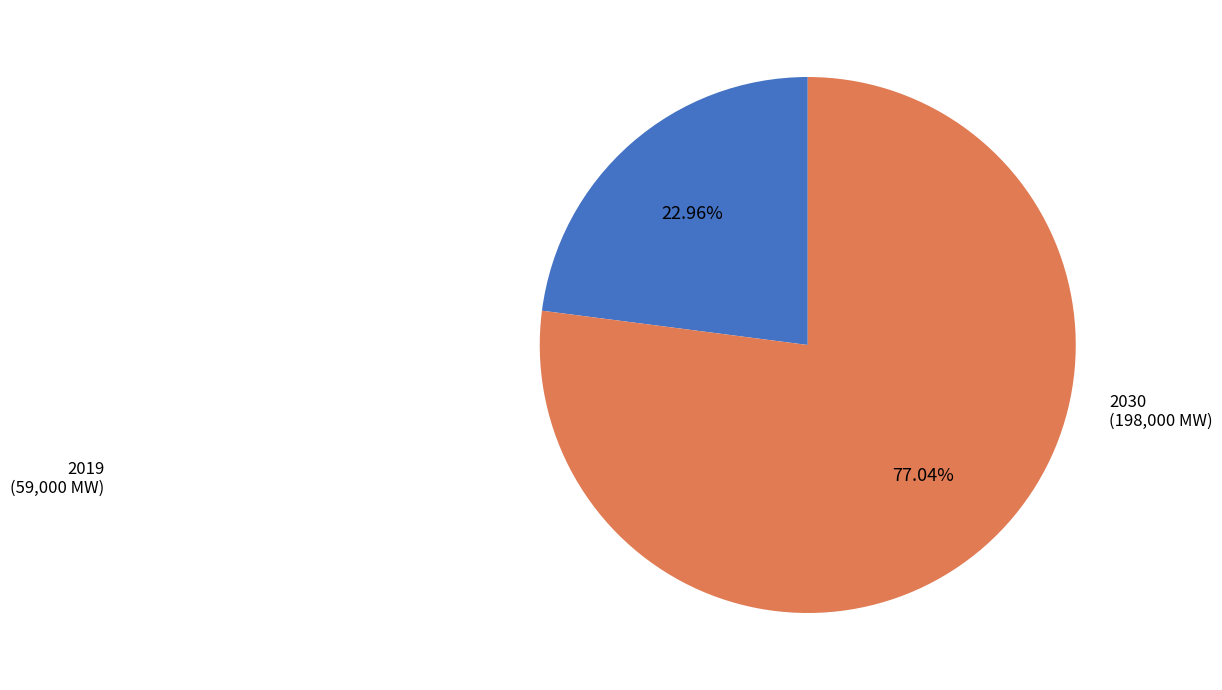

Is it true that 2019 is 23% of the pie?

True